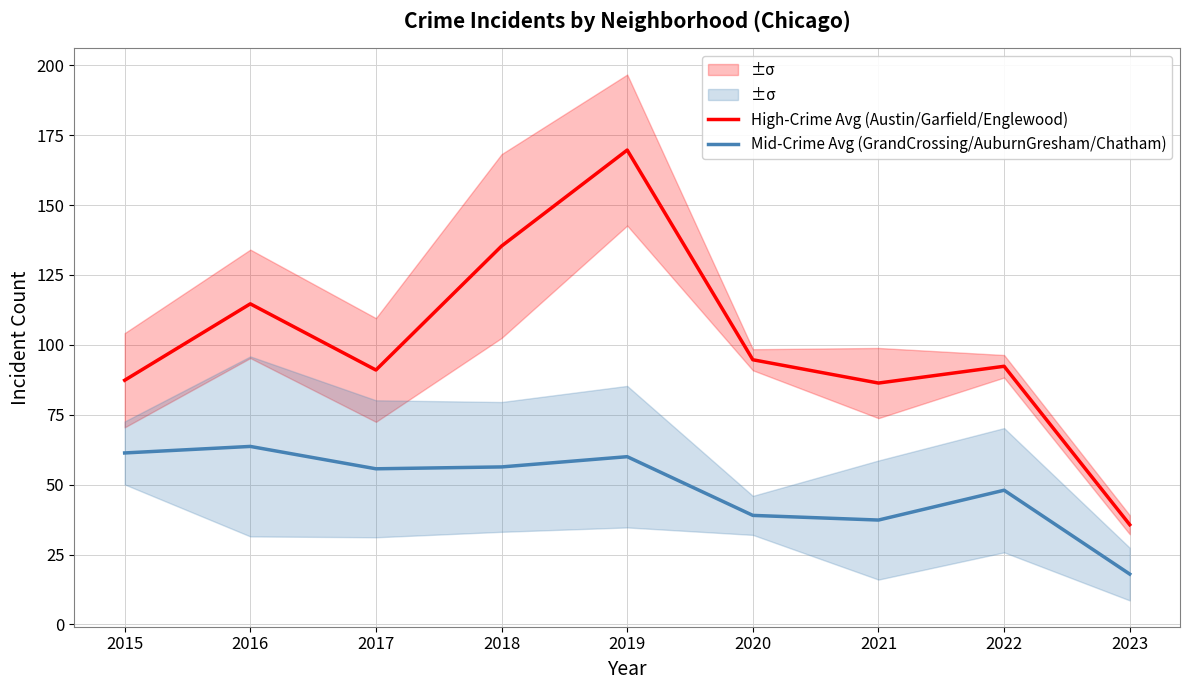

What is the difference between the second highest and minimum values in the Mid-Crime Avg (GrandCrossing/AuburnGresham/Chatham) series?

43.3